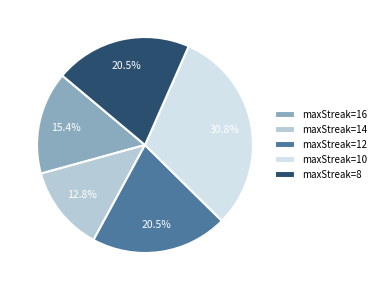

What is the smallest slice in the pie chart?

maxStreak=14